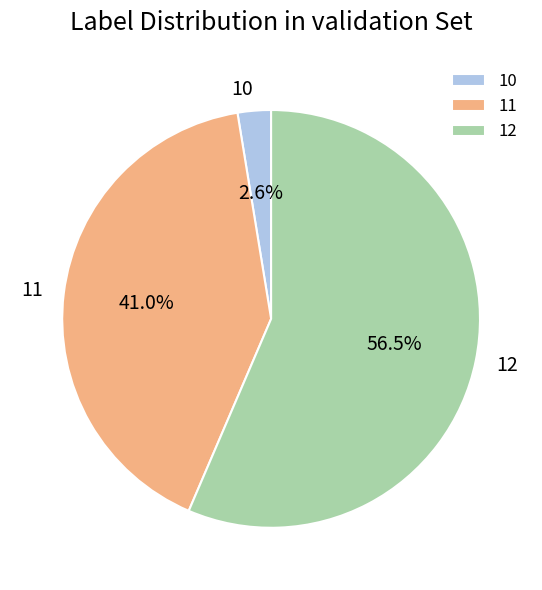

Is it true that 11 is 28% of the pie?

False